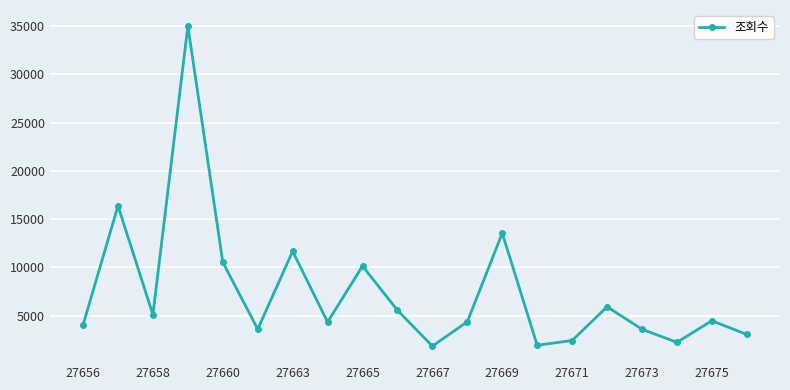

How many points are lower than both their immediate neighbors (excluding endpoints)?

6